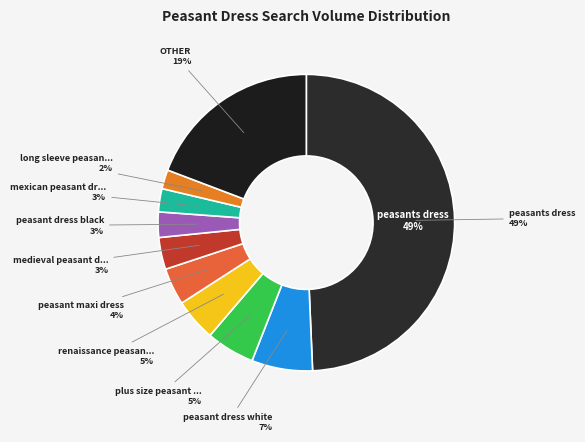

Between peasant dress white and peasant dress black, which is larger?

peasant dress white